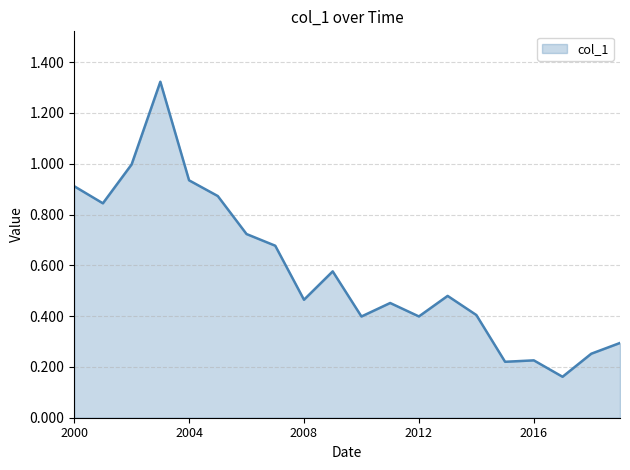

Does the chart display data point markers on the line(s)?

No